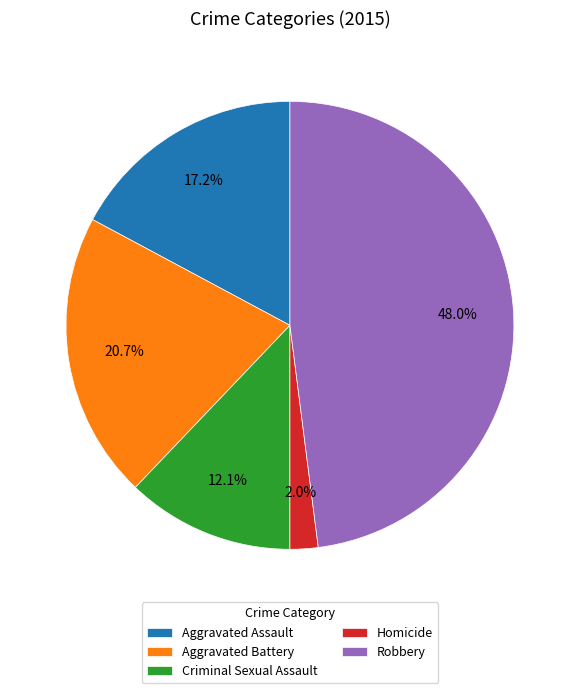

What percentage is NOT represented by Aggravated Assault?

82.8%